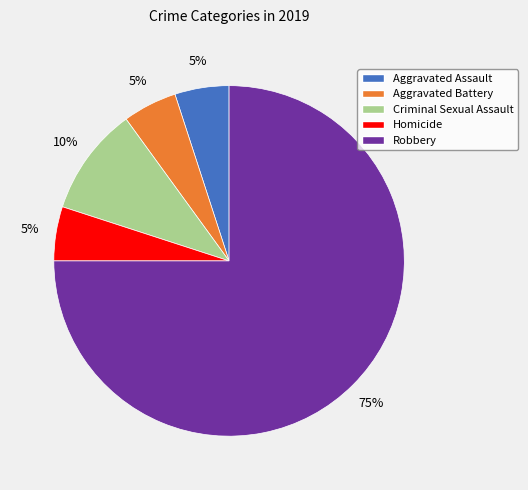

True or false: Robbery accounts for 75% of the total.

True